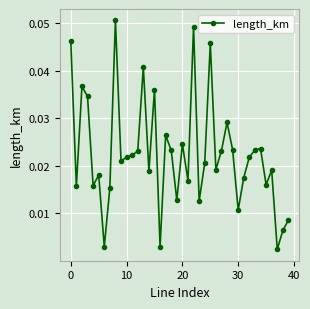

How many lines are shown in the chart?

1